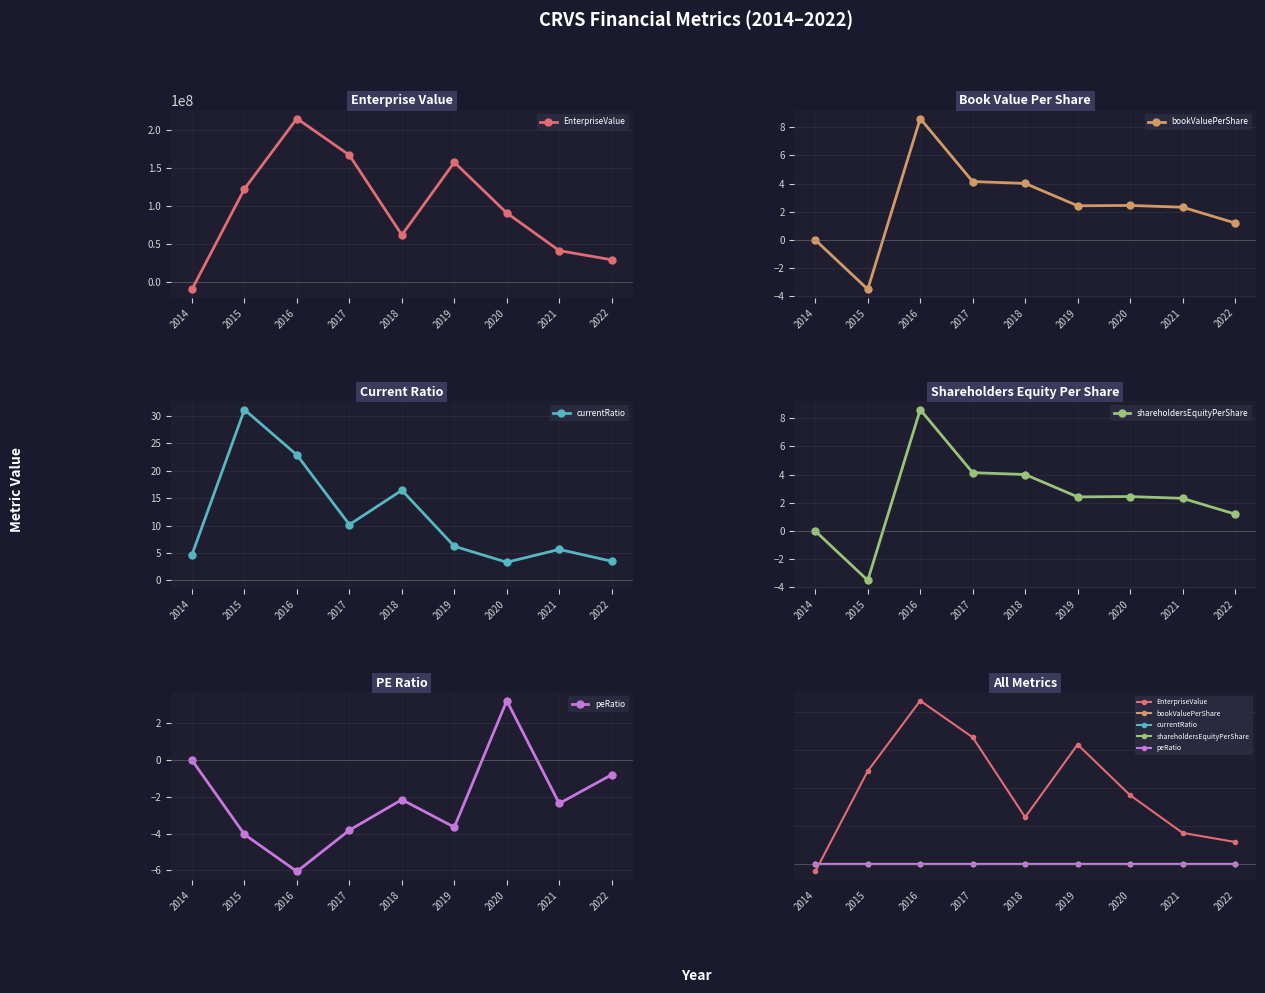

Which has a higher value, 2018 or 2014?

2018